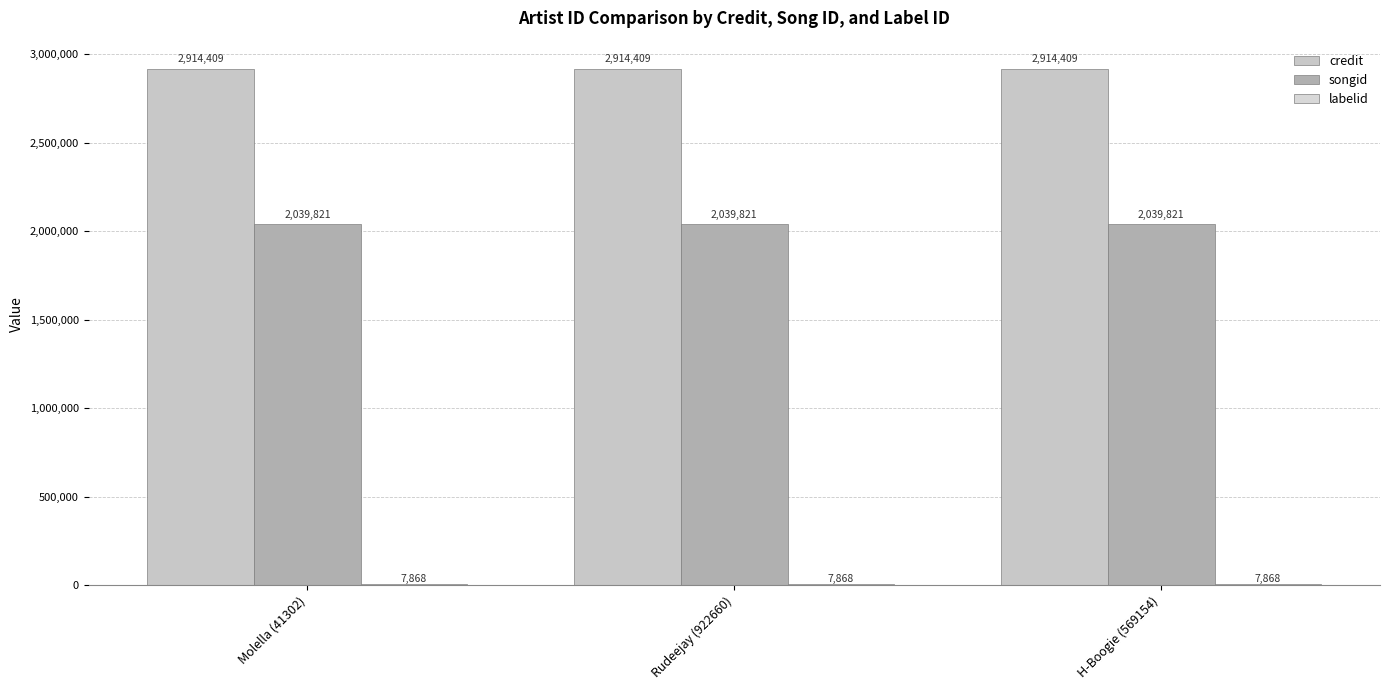

What is the label of the 1st bar from the right?

H-Boogie (569154)